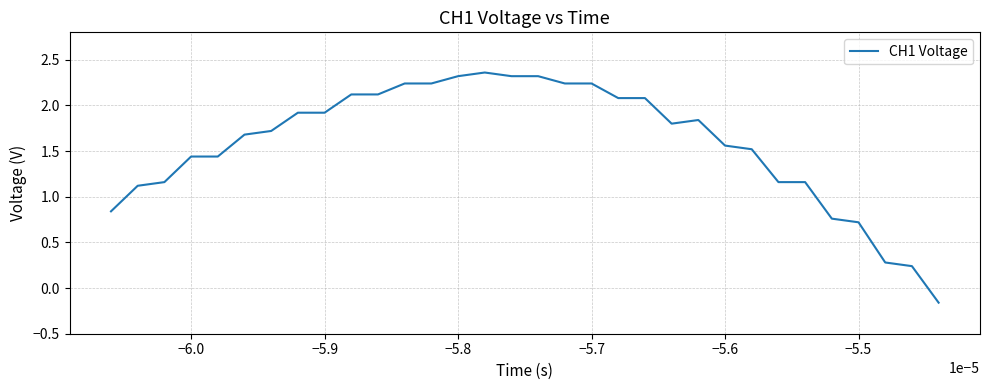

What is the difference between the maximum and minimum values?

2.5